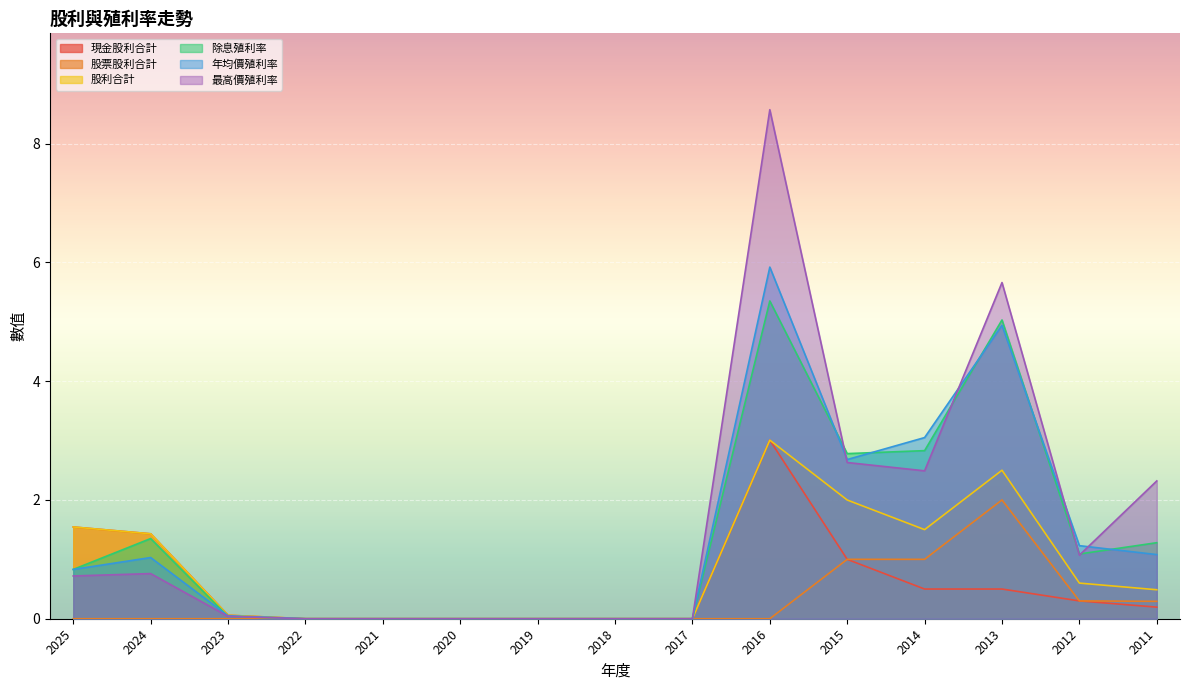

What is the sum of the 股票股利合計 values at 2012 and 2011?

0.6